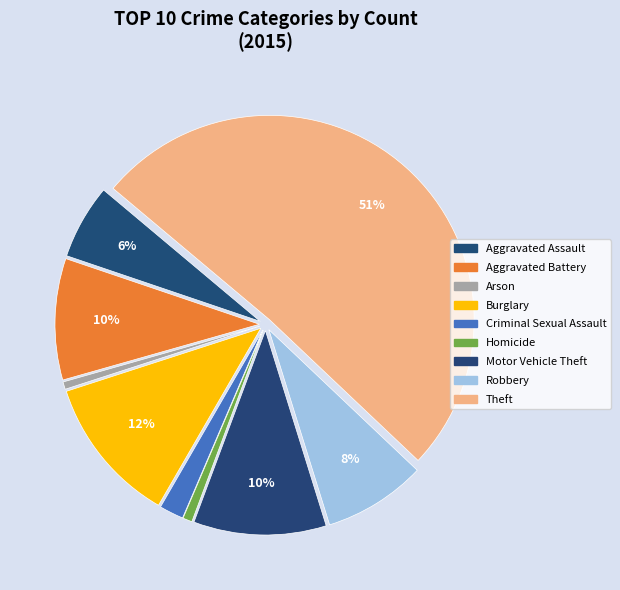

Rank the categories by value from highest to lowest.

Theft, Burglary, Motor Vehicle Theft, Aggravated Battery, Robbery, Aggravated Assault, Criminal Sexual Assault, Homicide, Arson